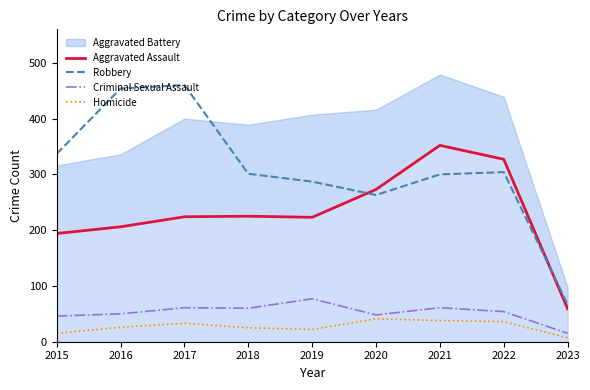

Read the Criminal Sexual Assault value at 2019.

77